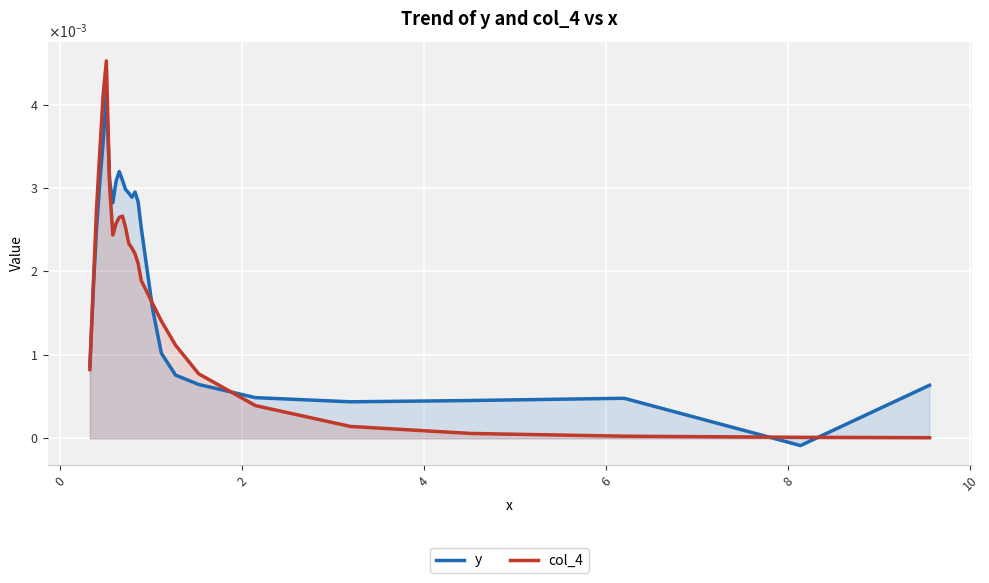

The value of col_4 at 22 is 0.0. True or false?

False